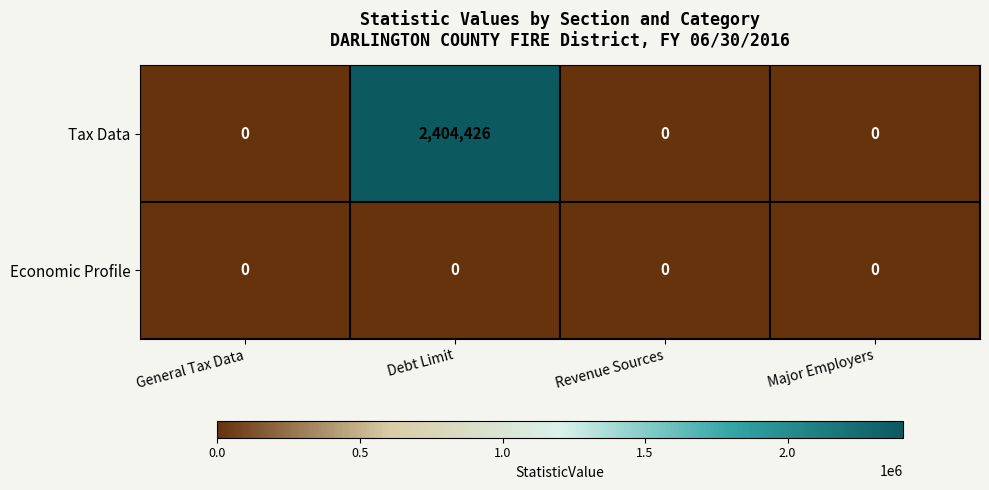

Count the number of categories in the chart.

4